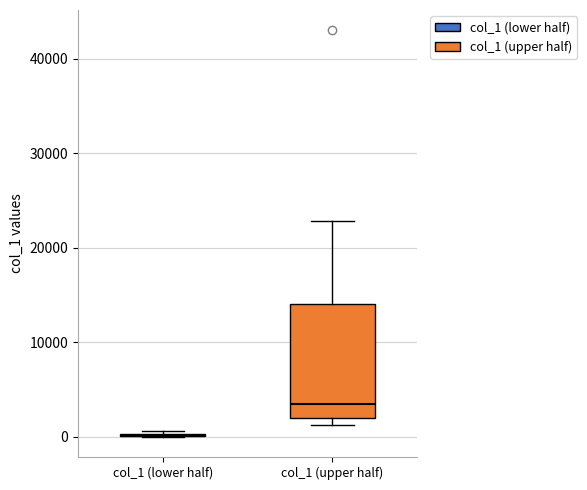

Reading left to right, read every box against the y-axis: the position of its median line, the range the box covers, and the ends of its whiskers. The values are not printed on the chart, so give them approximately, as read against the axis.

col_1 (lower half): box collapsed to a line at 0, whiskers 0 to 1000
col_1 (upper half): median 3000, box 2000 to 14000, whiskers 1000 to 23000